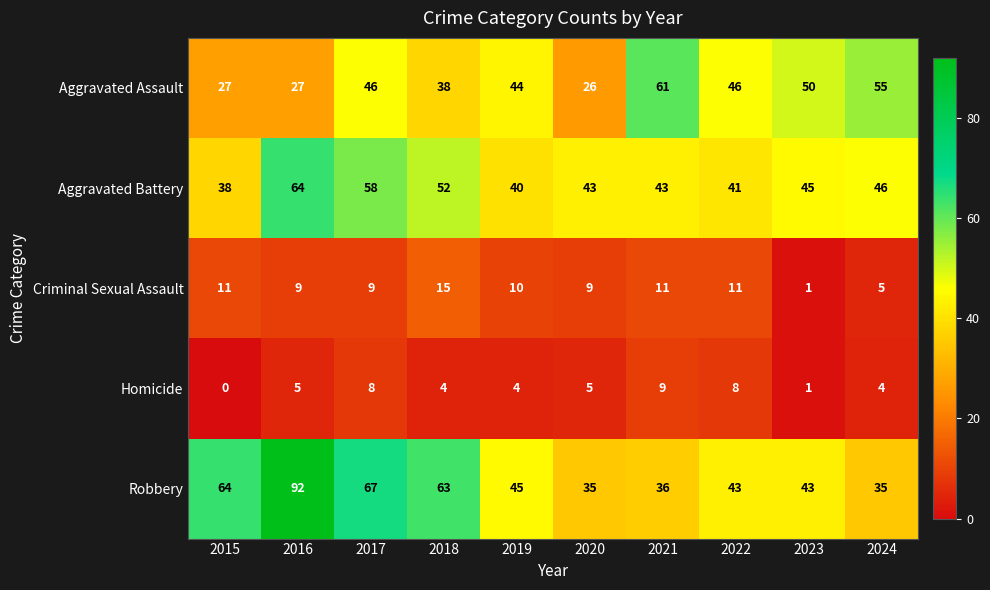

Which category has the highest value across all series?

2016